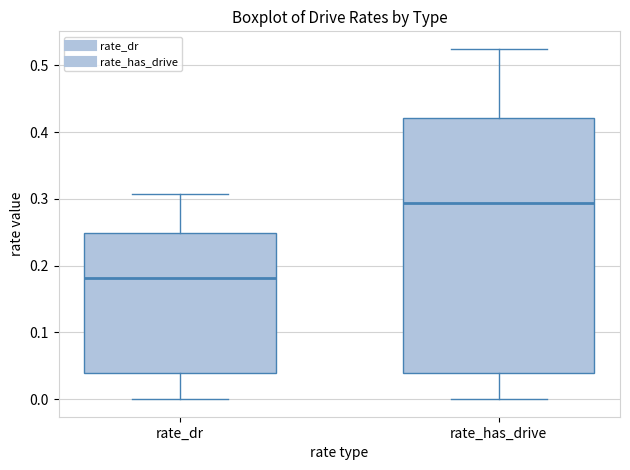

Where does the median line of the box for rate_dr sit on the y-axis? The values are not printed on the chart, so give them approximately, as read against the axis.

0.18